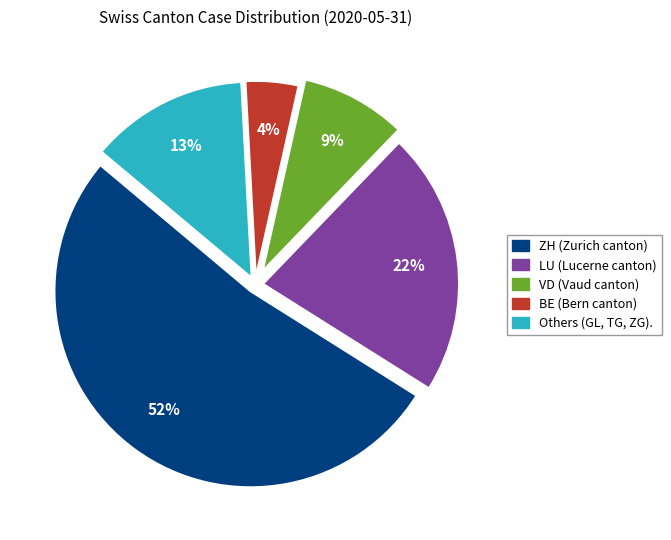

Is there a majority slice in this chart?

Yes